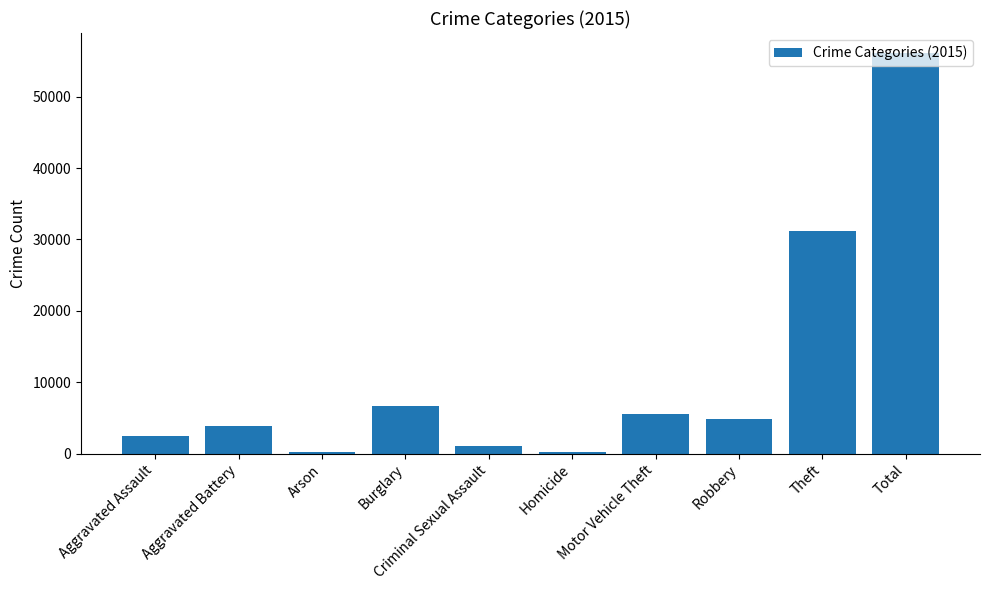

What is the change in value from Burglary to Motor Vehicle Theft?

-1206